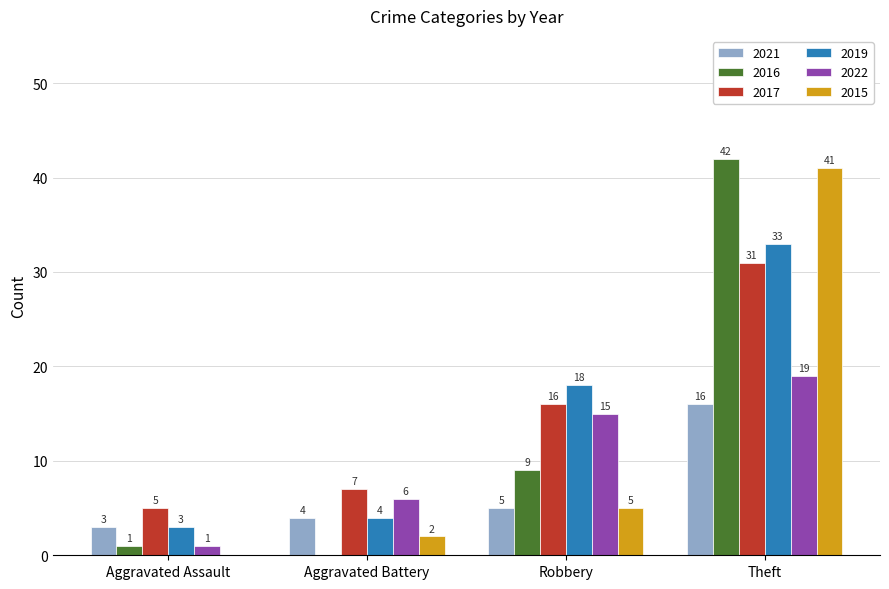

Count the number of data series in this chart.

6